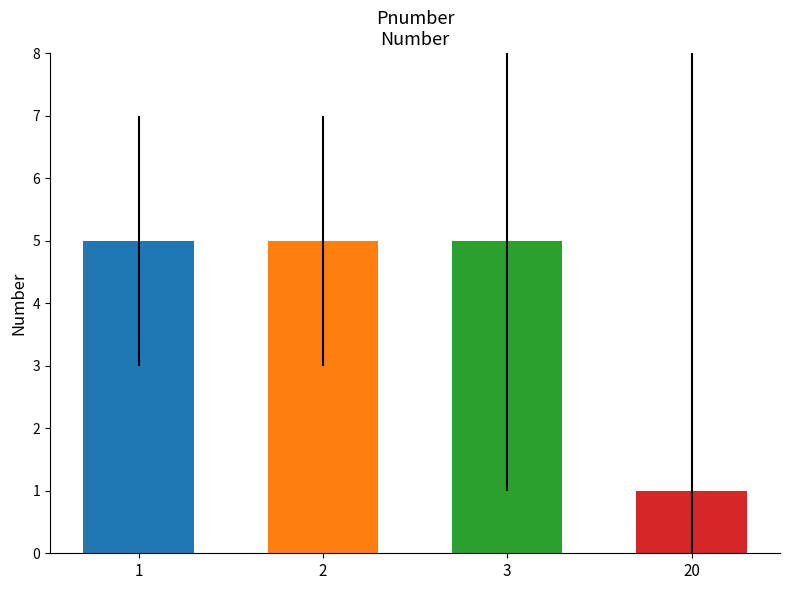

True or false: the data shows 5 at 1.

True